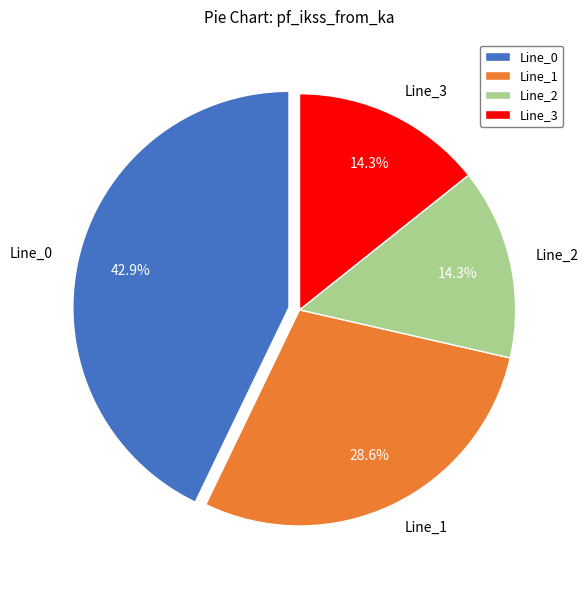

What portion of the pie excludes Line_1?

71.4%